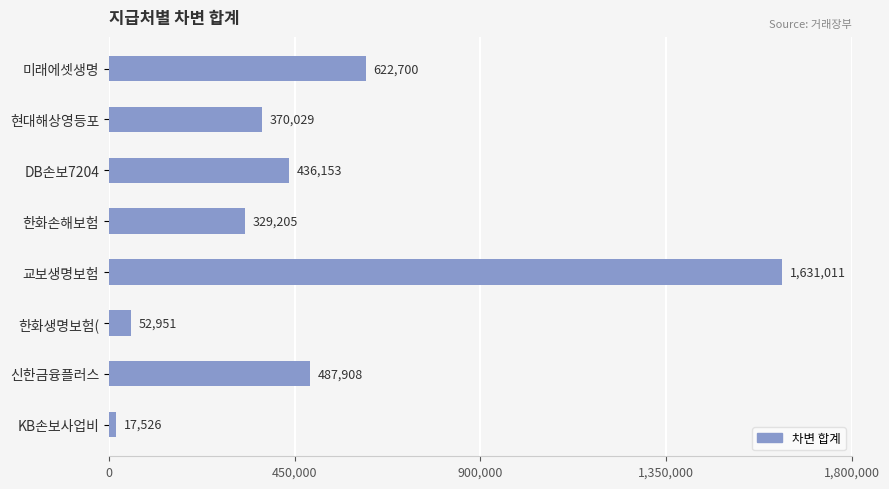

What is the difference between the second highest and minimum values?

605174